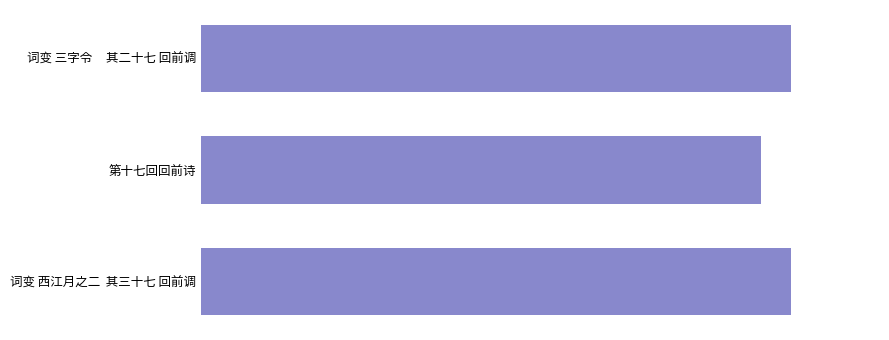

Are the bars horizontal?

Yes